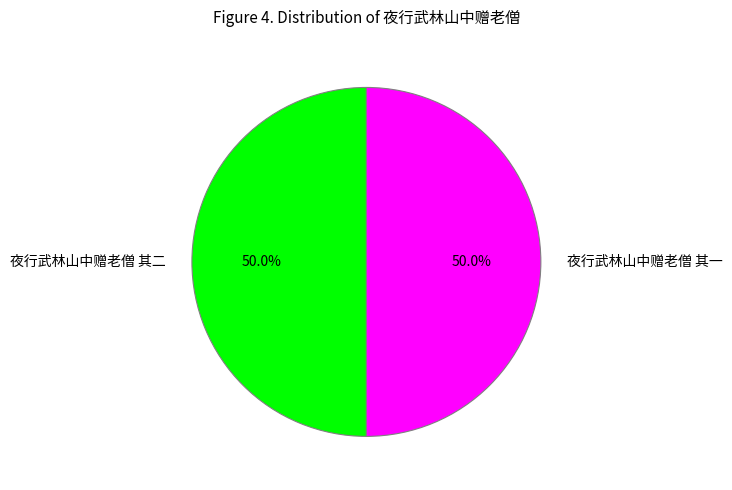

What is the ratio of the value at 夜行武林山中赠老僧 其一 to the value at 夜行武林山中赠老僧 其二?

1.0